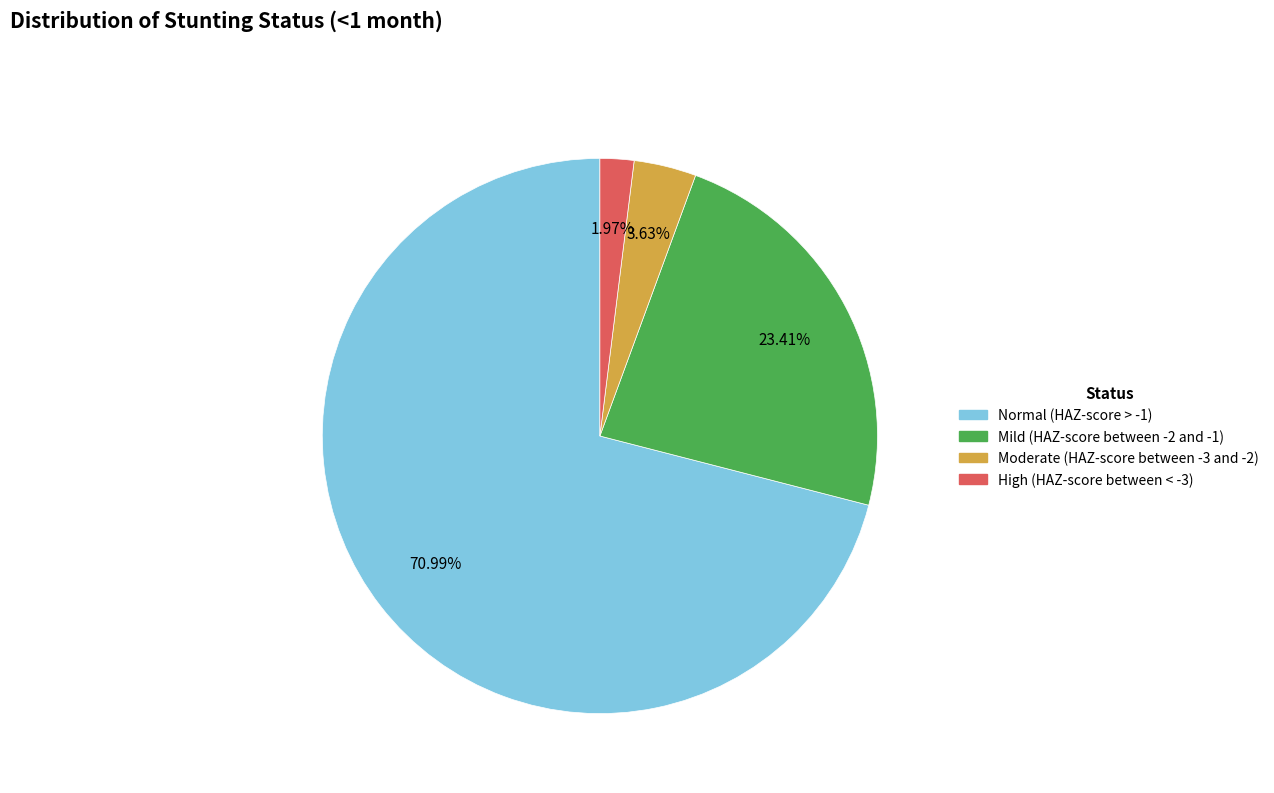

To the nearest percent, what percentage of the pie is Normal (HAZ-score > -1)?

71%